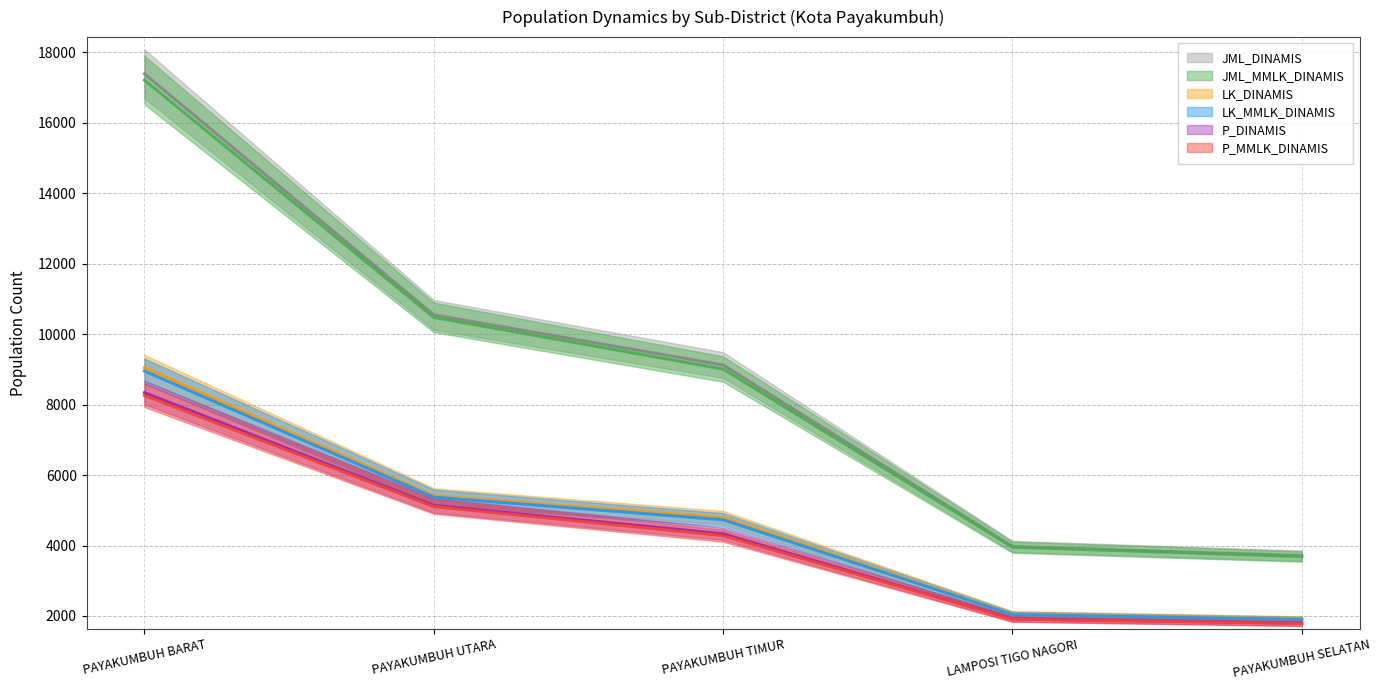

Between PAYAKUMBUH UTARA and PAYAKUMBUH TIMUR, which series saw the biggest shift?

JML_MMLK_DINAMIS